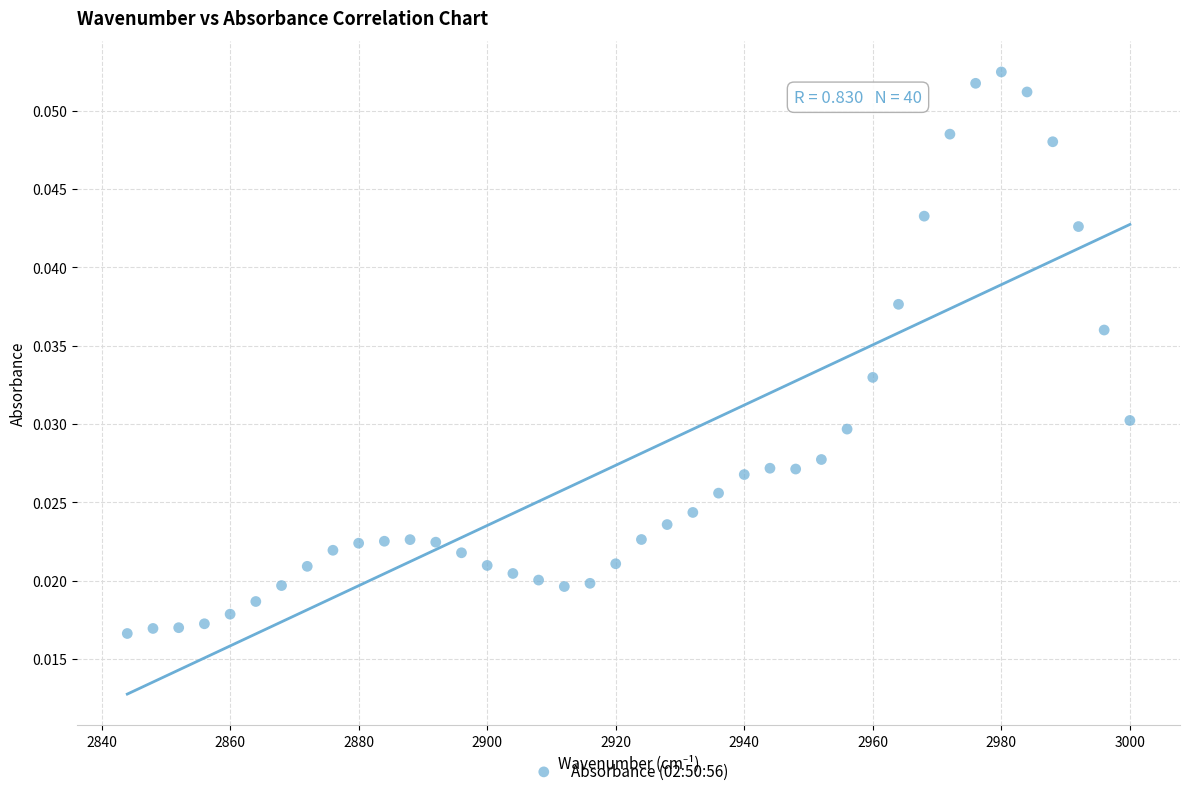

What is the range of X values (max minus min)?

156.0